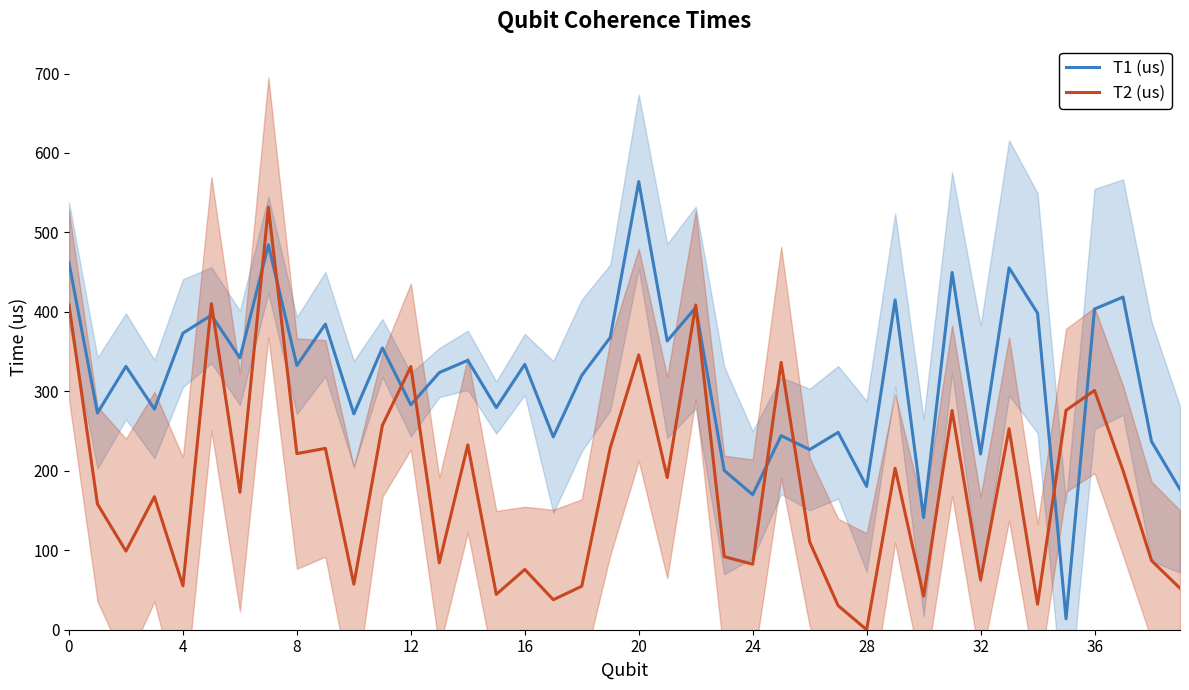

At which category does the chart reach its peak across all series?

20